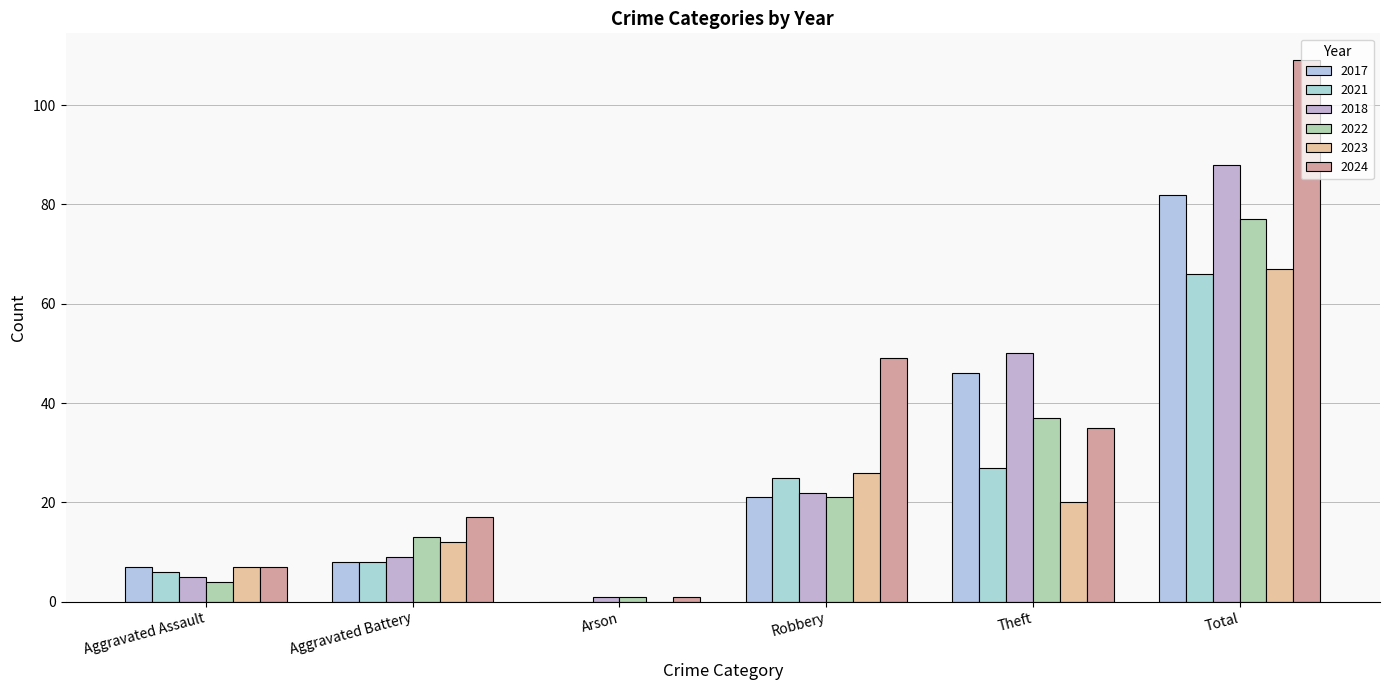

What is the difference between the maximum and minimum values in the 2018 series?

87